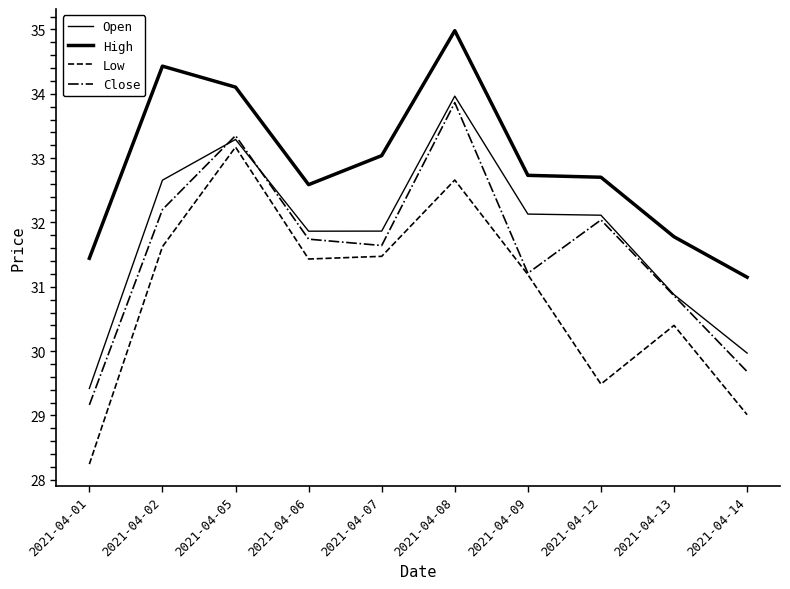

What is the value of the Open point at the 4th from the left?

31.9